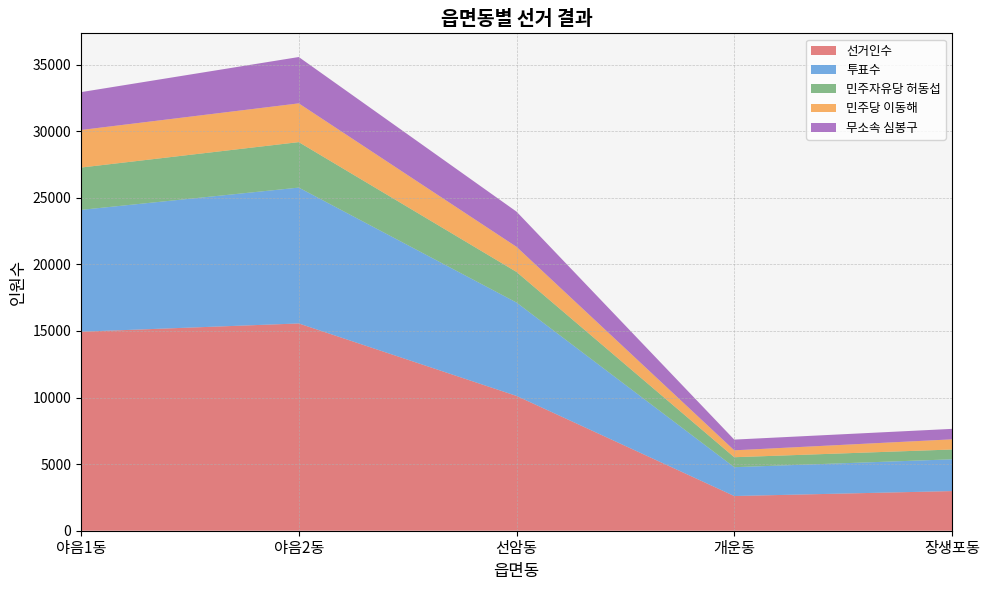

Reading left to right, extract all data points from this chart.

선거인수: 14940	15561	10121	2605	2976
투표수: 9148	10200	7010	2165	2386
민주자유당 허동섭: 3178	3414	2299	748	736
민주당 이동해: 2819	2909	1883	518	763
무소속 심봉구: 2843	3480	2644	805	786